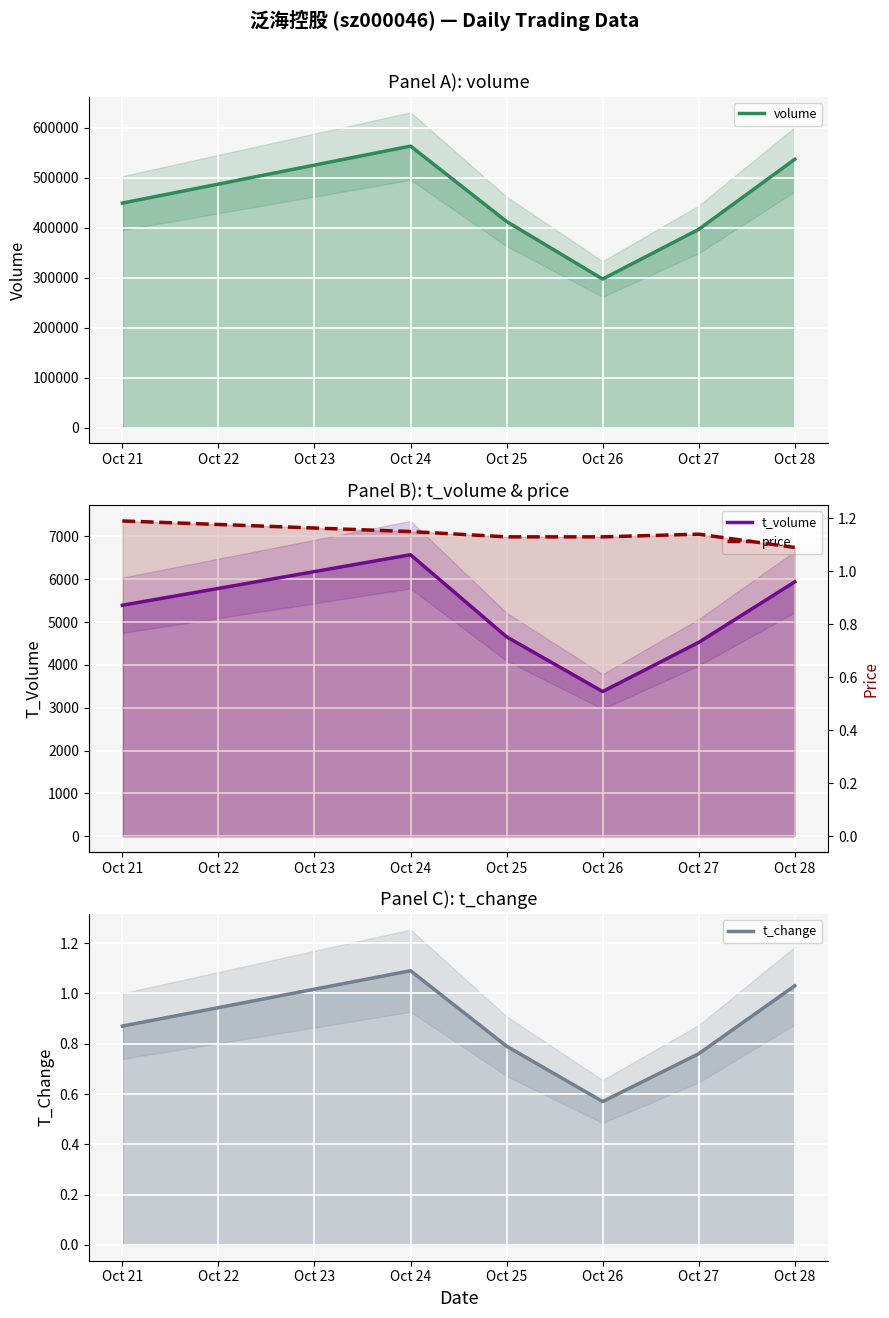

What is the value of the t_change point at the 4th from the left?

0.6